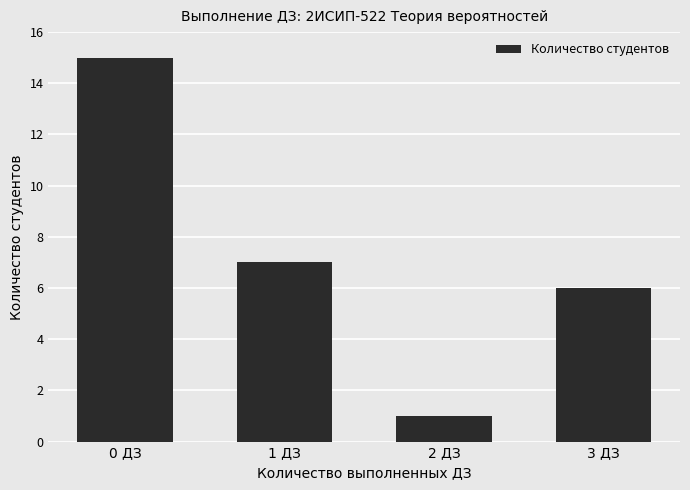

Reading left to right, what are all the values shown in this chart?

15	7	1	6